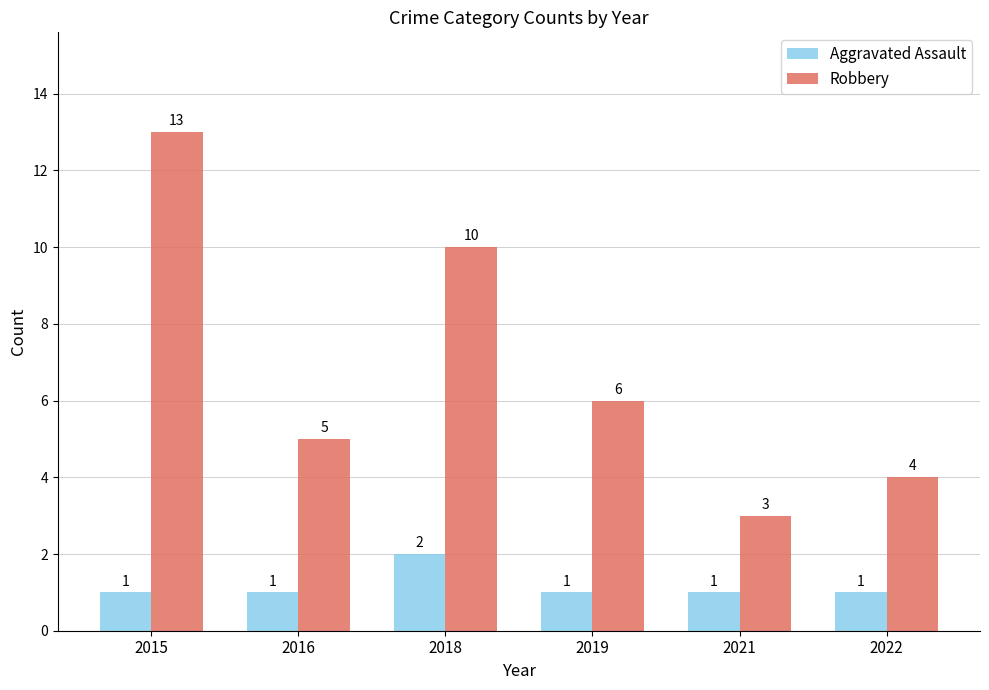

How many Robbery values are between 4 and 10?

4